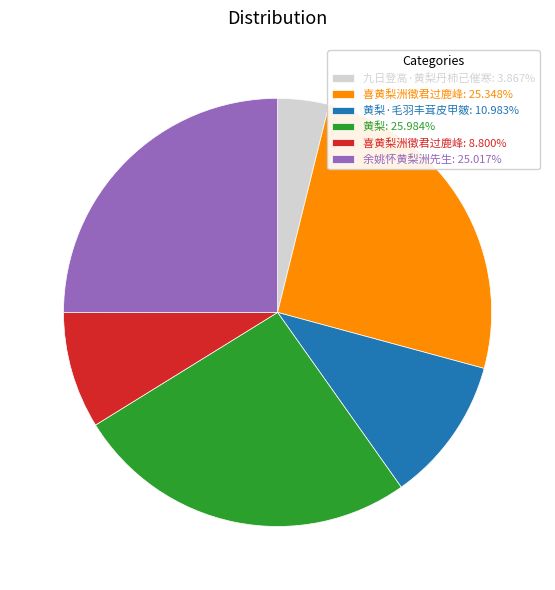

Do 黄梨: 25.984% and 余姚怀黄梨洲先生: 25.017% together represent more than half of the pie?

Yes